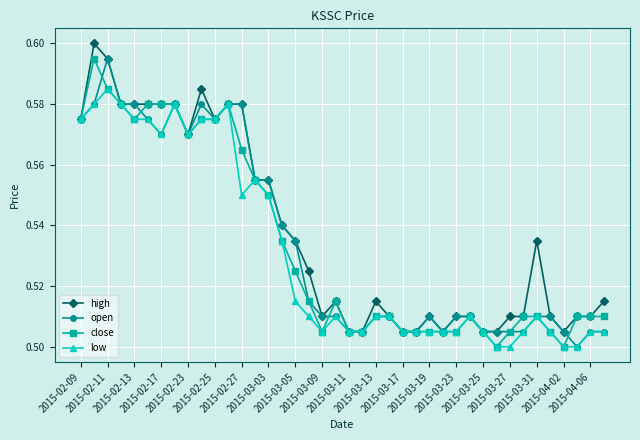

True or false: high has more than 2 points higher than both neighbors.

True